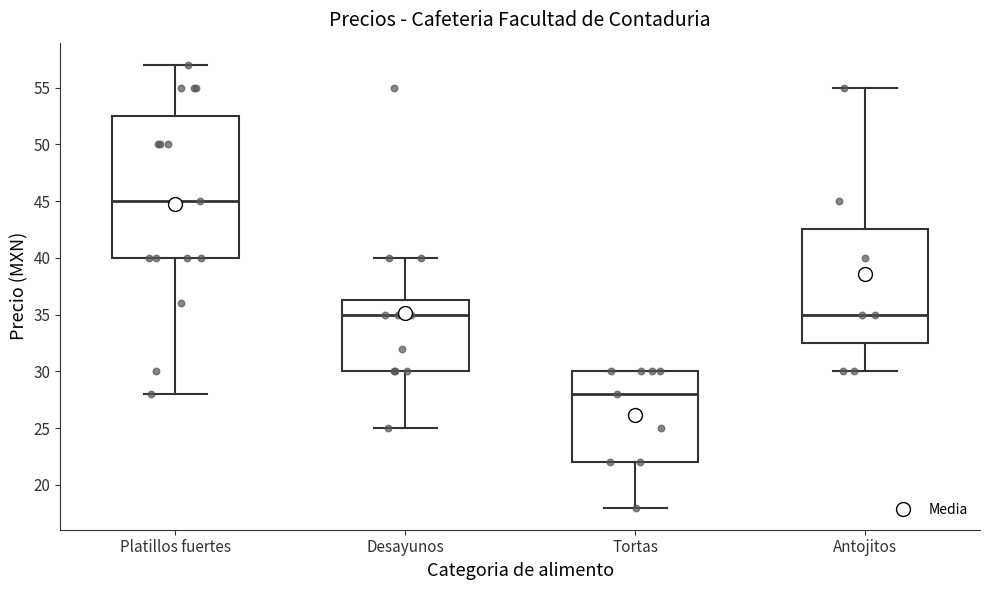

Comparing the boxes themselves (not the whiskers), which one is the tallest?

Platillos fuertes